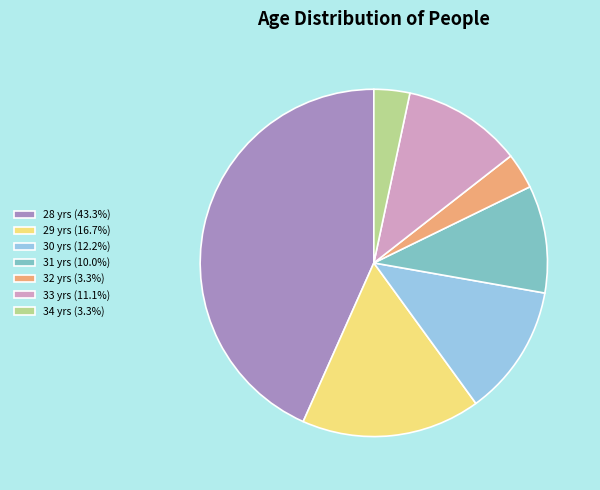

Is the sum of 28 yrs (43.3%) and 33 yrs (11.1%) greater than half?

Yes